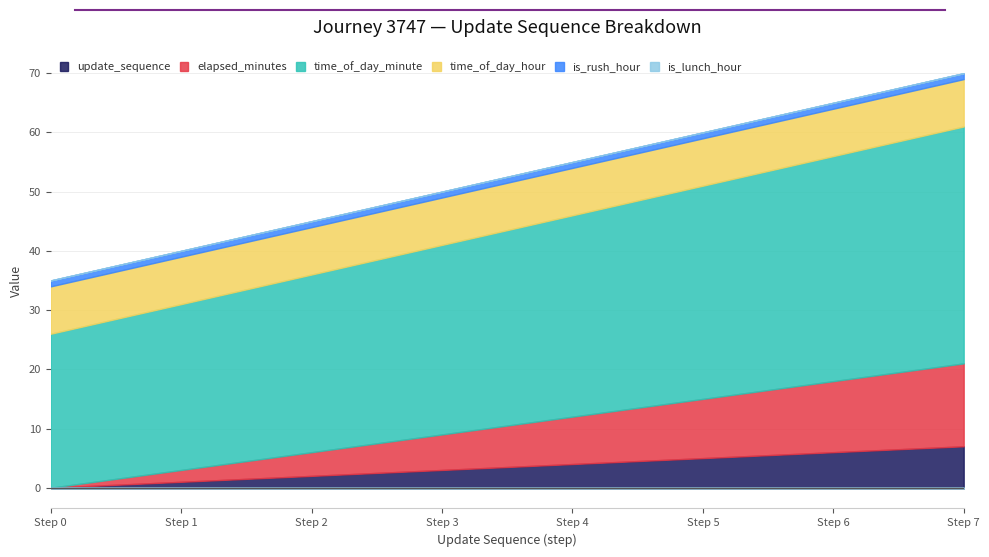

True or false: is_rush_hour has a value of 0 at 7.

False